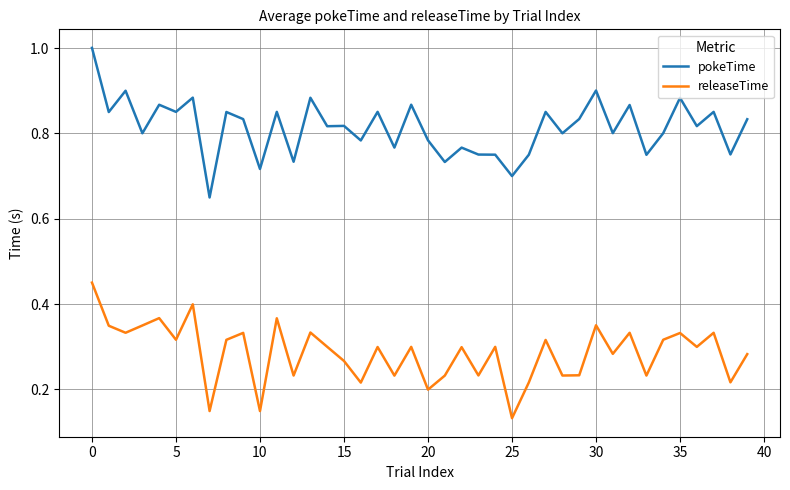

True or false: releaseTime and pokeTime intersect in this chart.

False